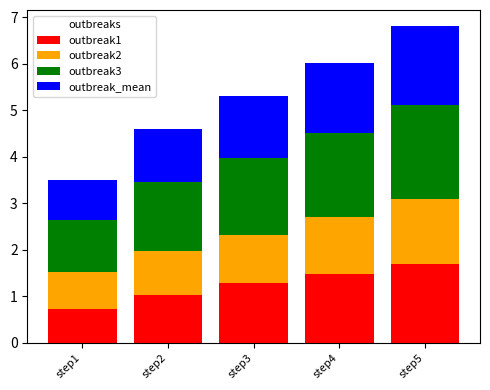

What is the highest value of the outbreak1 series?

1.7